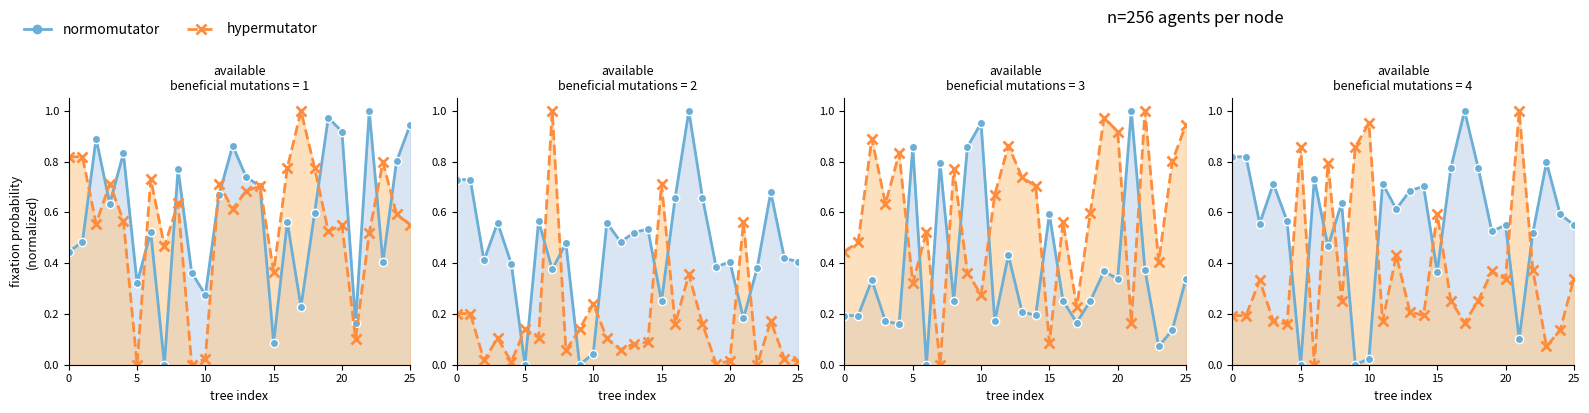

What is the label of the 1st point from the right?

25